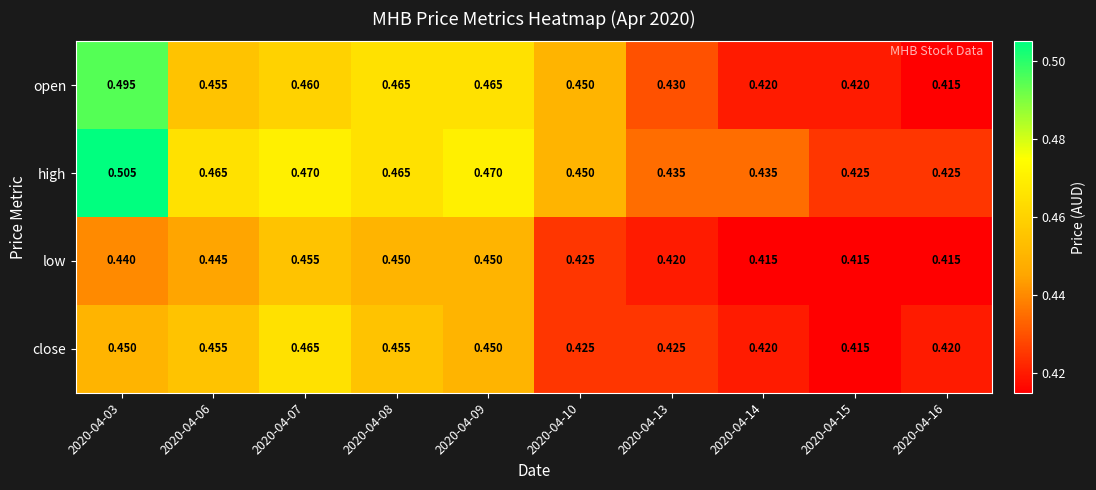

At which category does the chart reach its peak across all series?

2020-04-03